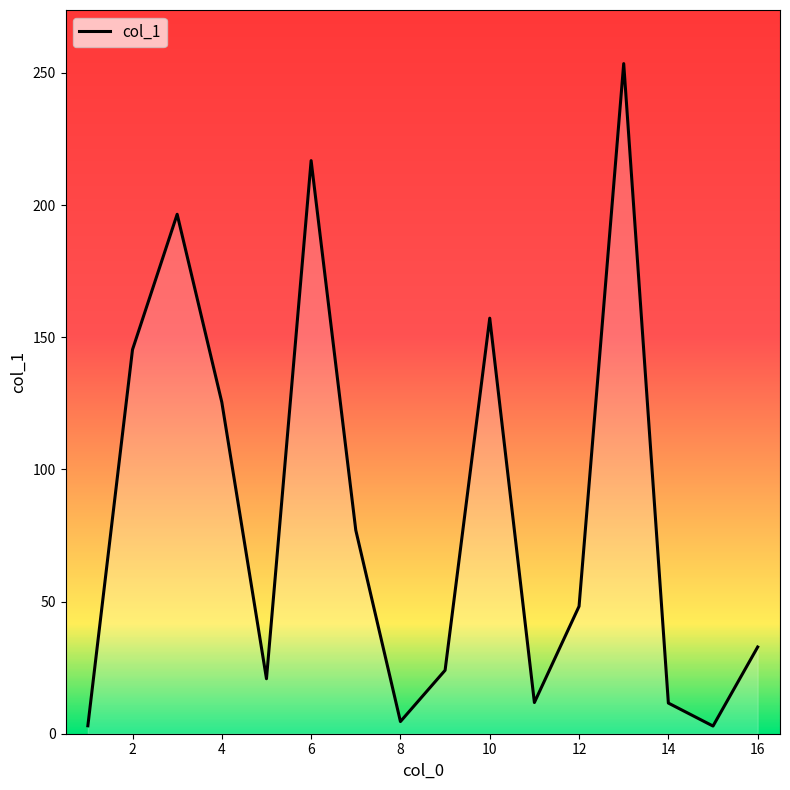

What is the greatest value displayed?

253.5